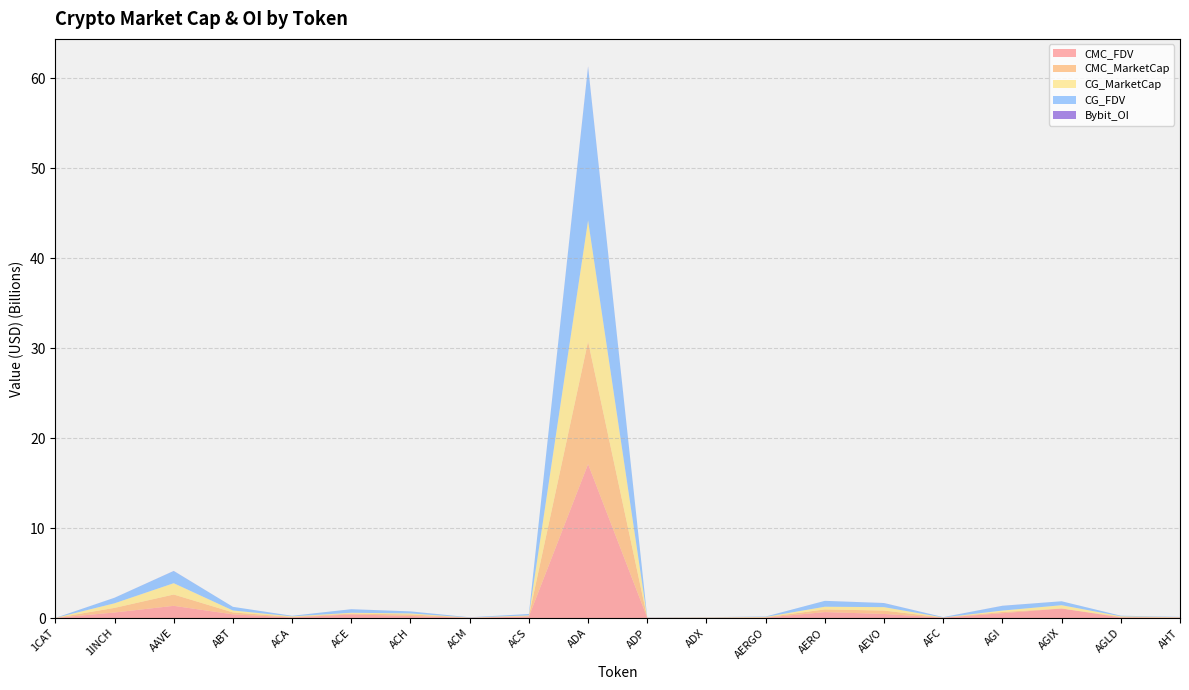

Reading right to left, transcribe all the data shown in this chart.

CMC_FDV: AHT=45182204.0	AGLD=64163261.8	AGIX=1058793240.2	AGI=533797136.0	AFC=41308977.4	AEVO=450187856.5	AERO=656840591.4	AERGO=43656161.6	ADX=23611441.2	ADP=22446821.5	ADA=17114243335.9	ACS=159086249.6	ACM=31525844.2	ACH=224241965.3	ACE=399607064.3	ACA=64469892.7	ABT=407374678.6	AAVE=1354954730.0	1INCH=613738172.7	1CAT=11323262.1
CMC_MarketCap: AHT=22167276.2	AGLD=64163261.8	AGIX=0.0	AGI=137300423.3	AFC=10054896.3	AEVO=380025640.7	AERO=299909973.5	AERGO=38853983.8	ADX=22674228.6	ADP=6758490.9	ADA=13642754470.1	ACS=64470508.5	ACM=10022431.6	ACH=176249674.9	ACE=91667297.1	ACA=59952584.3	ABT=215852303.8	AAVE=1259262925.6	1INCH=512866371.4	1CAT=0.0
CG_MarketCap: AHT=22730052.0	AGLD=64194890.0	AGIX=367124572.0	AGI=158626171.0	AFC=10209721.0	AEVO=379440312.0	AERO=298827003.0	AERGO=38489888.0	ADX=22681309.0	ADP=6757012.0	ADA=13453238732.0	ACS=64410111.0	ACM=10016691.0	ACH=110686965.0	ACE=92287872.0	ACA=59885304.0	ABT=215247230.0	AAVE=1258556442.0	1INCH=511514061.0	1CAT=0.0
CG_FDV: AHT=33266131.0	AGLD=64194890.0	AGIX=437410716.0	AGI=526134788.0	AFC=41314498.0	AEVO=449494461.0	AERO=654471628.0	AERGO=43247066.0	ADX=23618814.0	ADP=22441909.0	ADA=17078778735.0	ACS=158937208.0	ACM=31444770.0	ACH=223895392.0	ACE=396637476.0	ACA=64397543.0	ABT=406126850.0	AAVE=1354195527.0	1INCH=612119887.0	1CAT=0.0
Bybit_OI: AHT=0.0	AGLD=598018.0	AGIX=0.0	AGI=7340011.0	AFC=0.0	AEVO=7206258.0	AERO=0.0	AERGO=556706.0	ADX=0.0	ADP=0.0	ADA=45393723.0	ACS=0.0	ACM=0.0	ACH=1386489.0	ACE=1296273.0	ACA=0.0	ABT=0.0	AAVE=9210873.0	1INCH=4006763.0	1CAT=936365.0